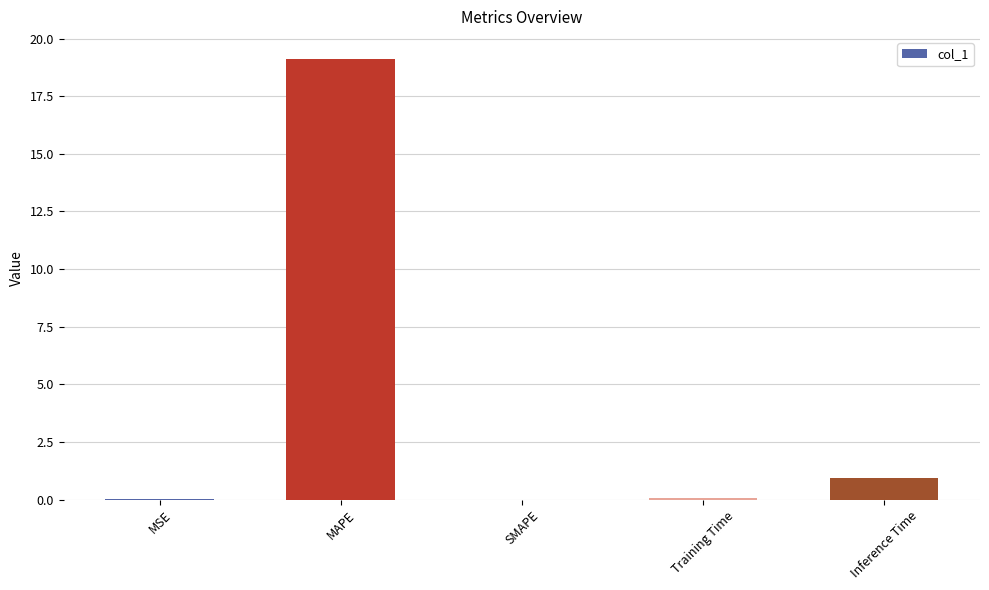

What is the average value?

4.0